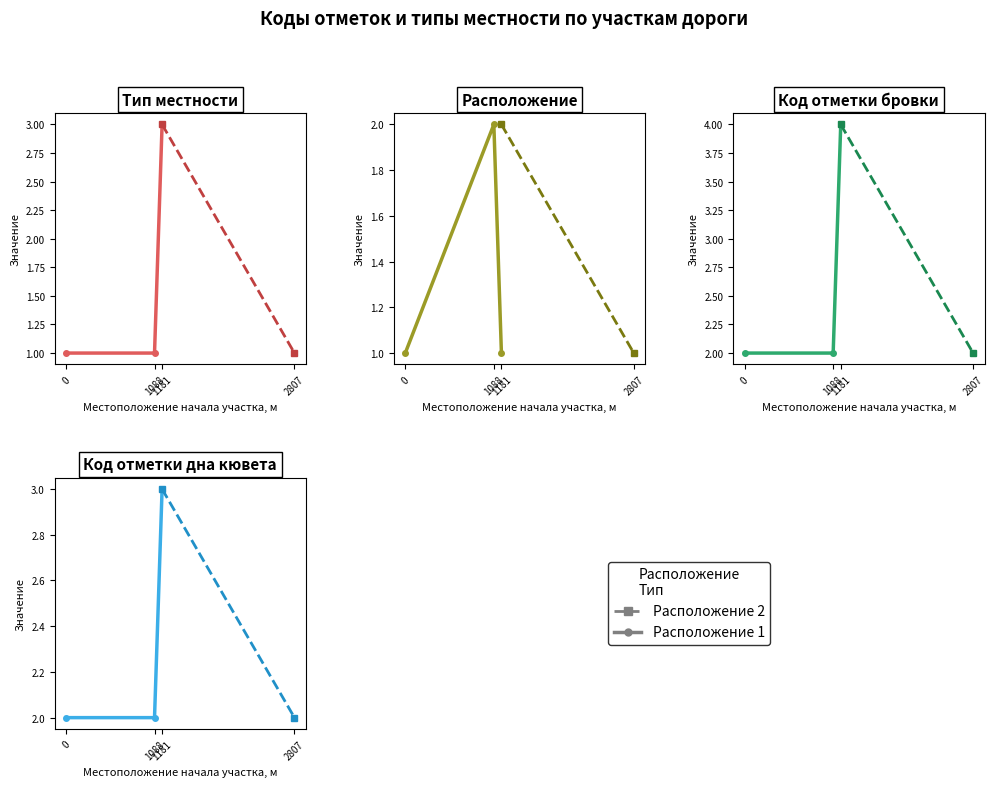

What is the difference between the maximum and minimum values in the Код отметки бровки (Расположение 1) series?

2